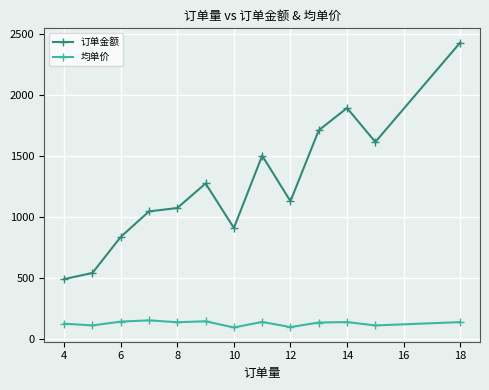

What is the lowest value of the 均单价 series?

90.6